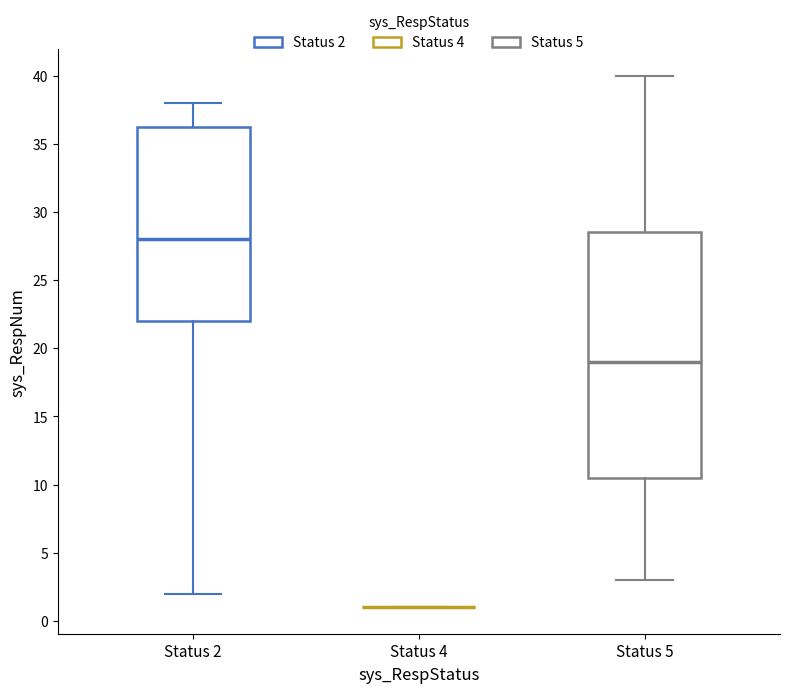

Reading left to right, transcribe this box plot: for each box, give where its median line is, the range the box spans, and where its two whiskers end, as read against the y-axis. The values are not printed on the chart, so give them approximately, as read against the axis.

Status 2: median 28.0, box 22.0 to 36.5, whiskers 2.0 to 38.0
Status 4: box collapsed to a line at 1.0, whiskers 1.0 to 1.0
Status 5: median 19.0, box 10.5 to 28.5, whiskers 3.0 to 40.0